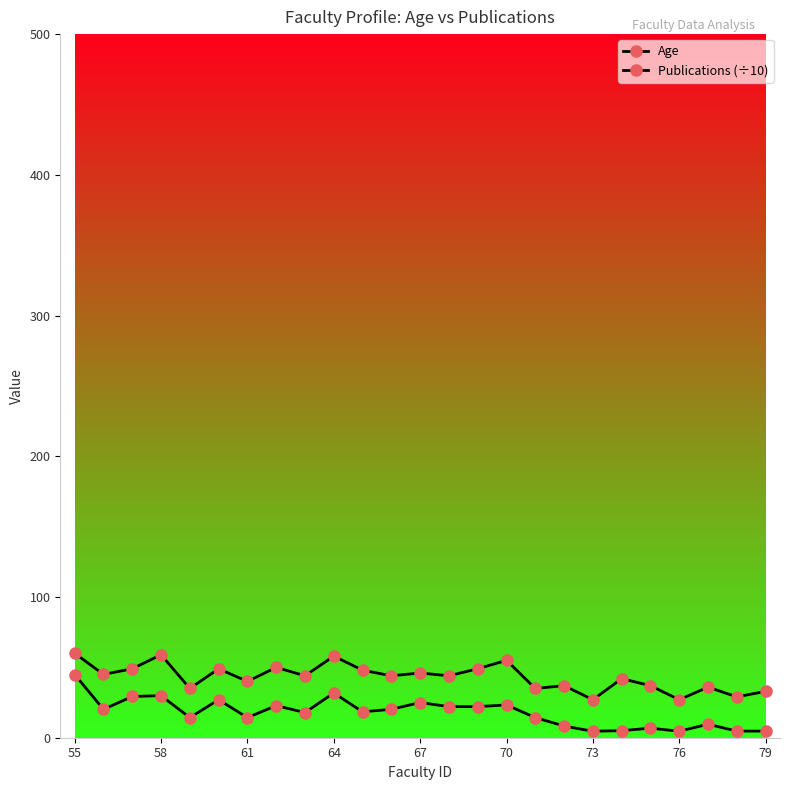

Does the chart have visible grid lines?

No